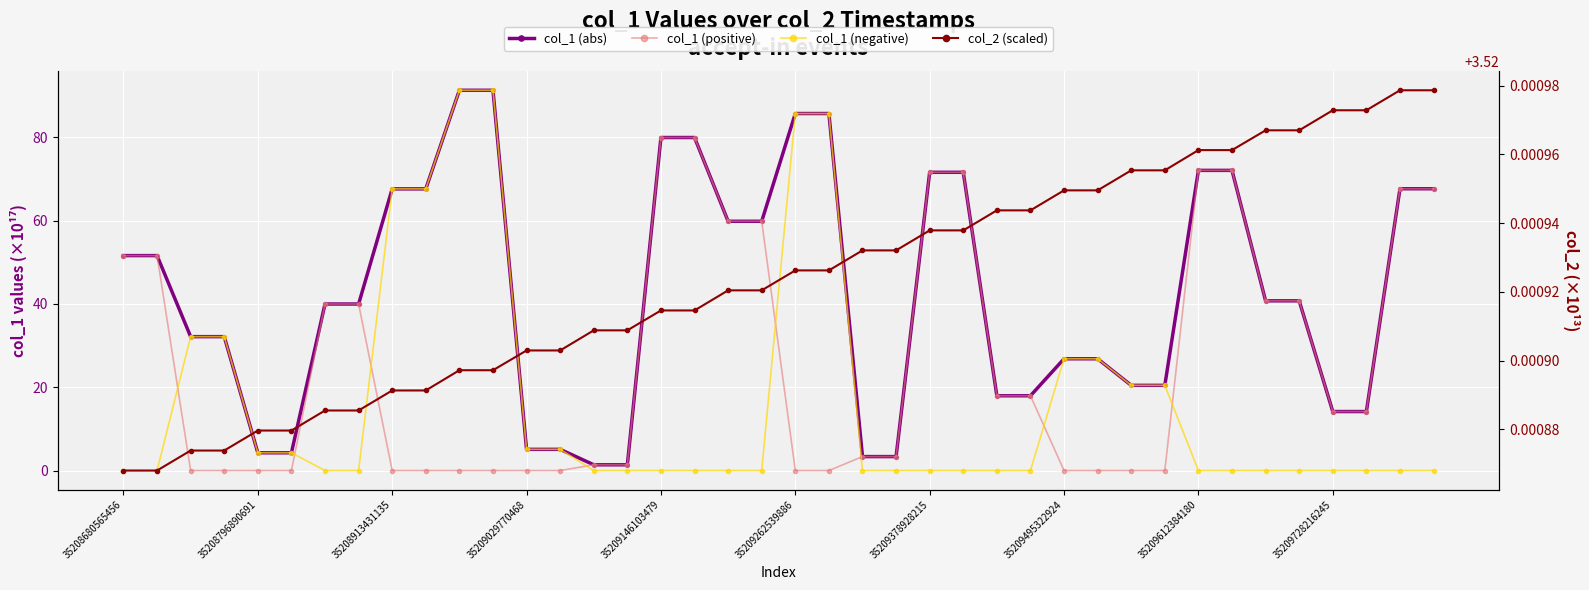

Reading left to right, what are all the values shown in this chart?

col_1 (abs): 51.6	51.6	32.1	32.1	4.3	4.3	40.0	40.0	67.6	67.6	91.3	91.3	5.1	5.1	1.4	1.4	79.9	79.9	59.8	59.8	85.7	85.7	3.3	3.3	71.6	71.6	17.9	17.9	26.8	26.8	20.4	20.4	72.0	72.0	40.7	40.7	14.2	14.2	67.6	67.6
col_1 (positive): 51.6	51.6	0.0	0.0	0.0	0.0	40.0	40.0	0.0	0.0	0.0	0.0	0.0	0.0	1.4	1.4	79.9	79.9	59.8	59.8	0.0	0.0	3.3	3.3	71.6	71.6	17.9	17.9	0.0	0.0	0.0	0.0	72.0	72.0	40.7	40.7	14.2	14.2	67.6	67.6
col_1 (negative): 0.0	0.0	32.1	32.1	4.3	4.3	0.0	0.0	67.6	67.6	91.3	91.3	5.1	5.1	0.0	0.0	0.0	0.0	0.0	0.0	85.7	85.7	0.0	0.0	0.0	0.0	0.0	0.0	26.8	26.8	20.4	20.4	0.0	0.0	0.0	0.0	0.0	0.0	0.0	0.0
col_2 (scaled): 3.5	3.5	3.5	3.5	3.5	3.5	3.5	3.5	3.5	3.5	3.5	3.5	3.5	3.5	3.5	3.5	3.5	3.5	3.5	3.5	3.5	3.5	3.5	3.5	3.5	3.5	3.5	3.5	3.5	3.5	3.5	3.5	3.5	3.5	3.5	3.5	3.5	3.5	3.5	3.5